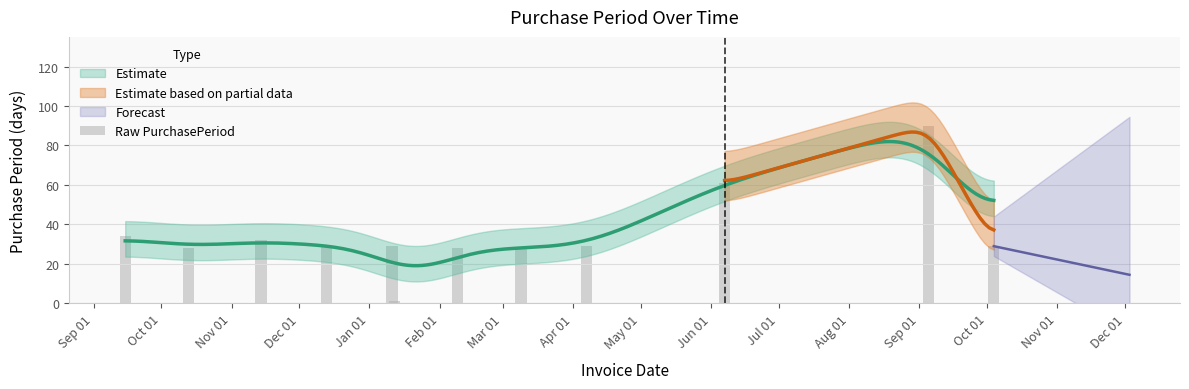

True or false: the data shows 61 at Jun 01.

True